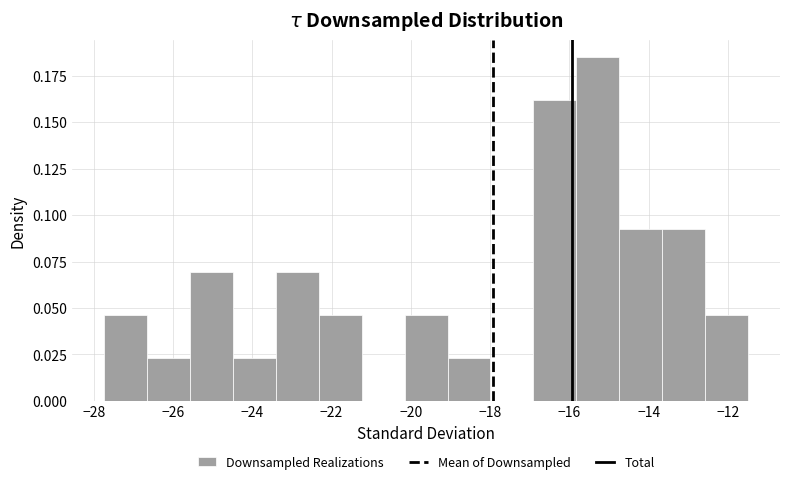

What is the height of the bar covering -27.8 to -26.6 on the x-axis? Neither the bar edges nor the heights are printed on the chart, so give them approximately, as read against the axes.

0.045